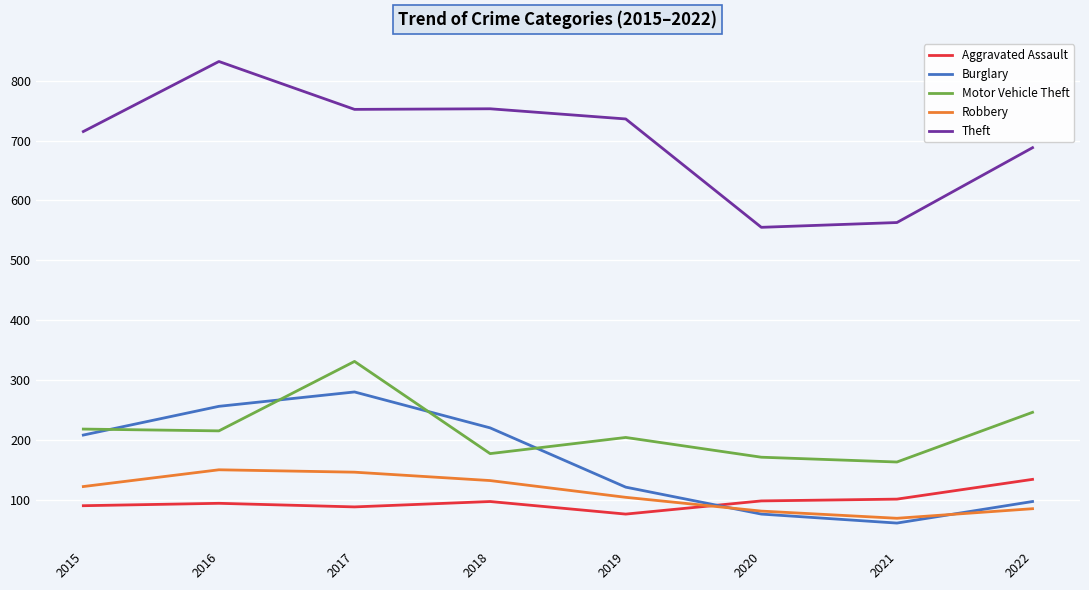

What is the difference between the highest and lowest values at 2020?

479